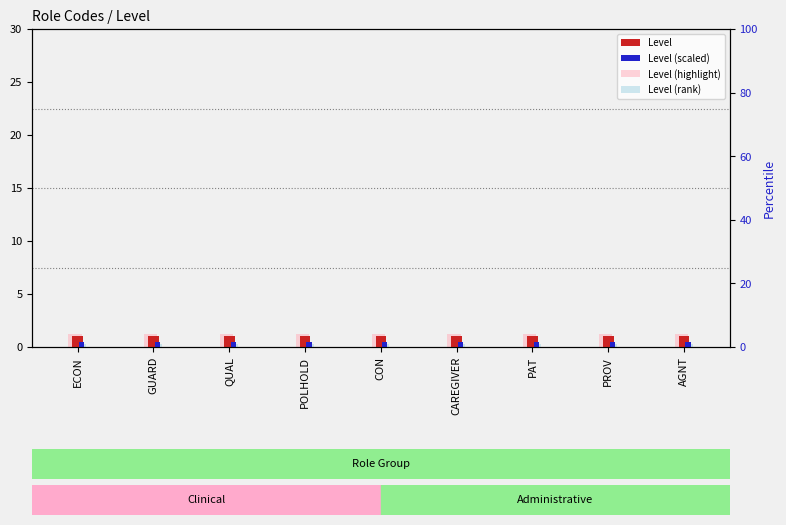

What is the minimum value for Level (scaled)?

0.5